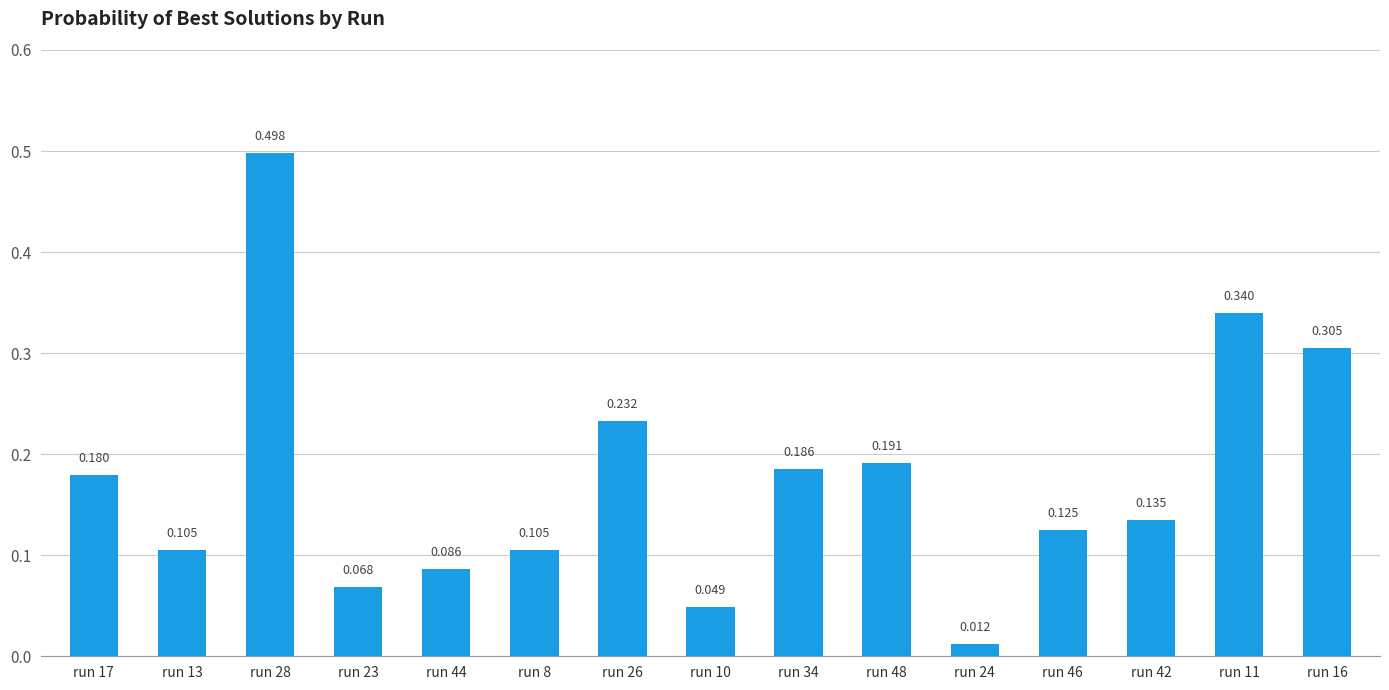

How many data points does each series have?

15